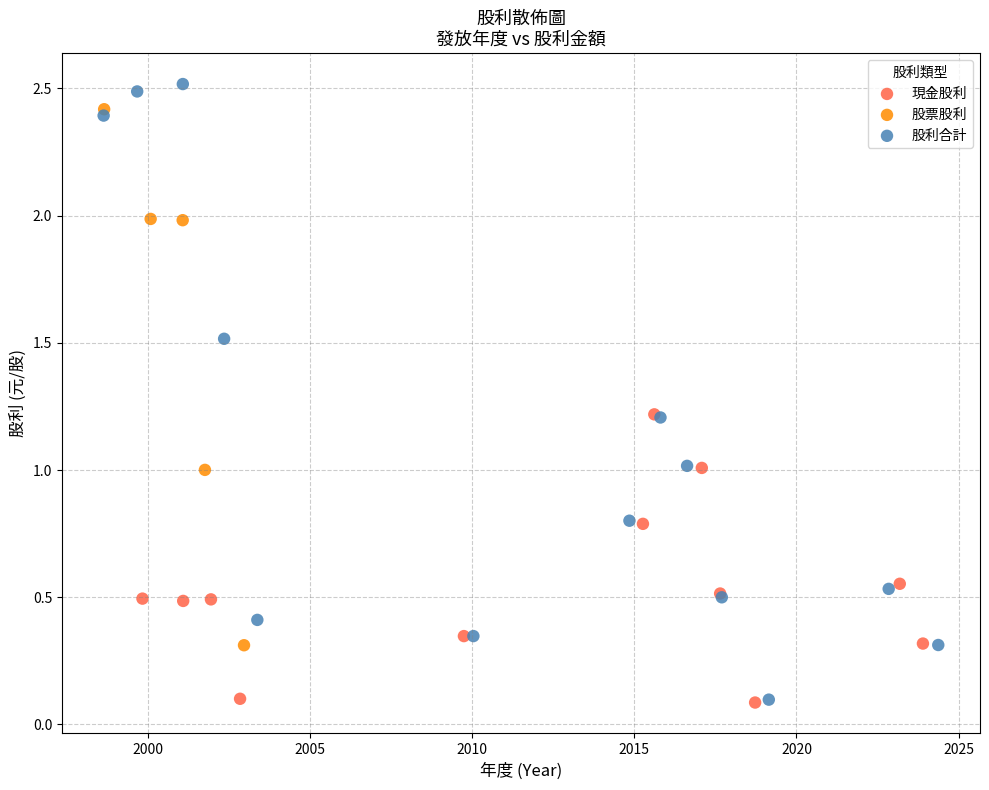

Which series has the widest spread of Y values?

股利合計